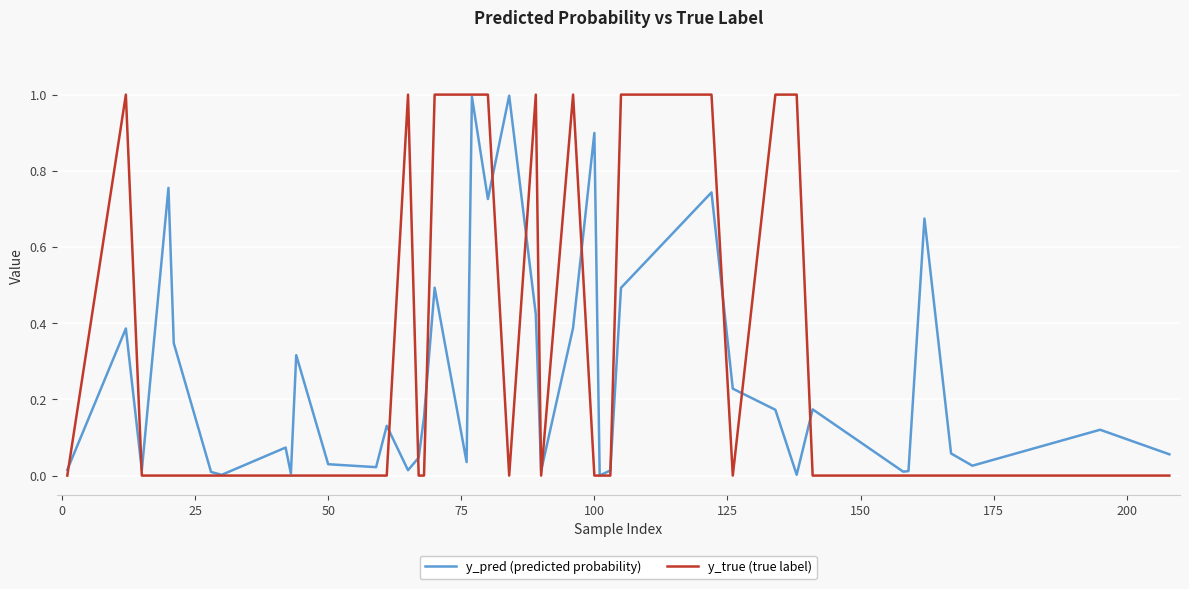

Rank the series by their average value, from lowest to highest.

y_pred (predicted probability), y_true (true label)